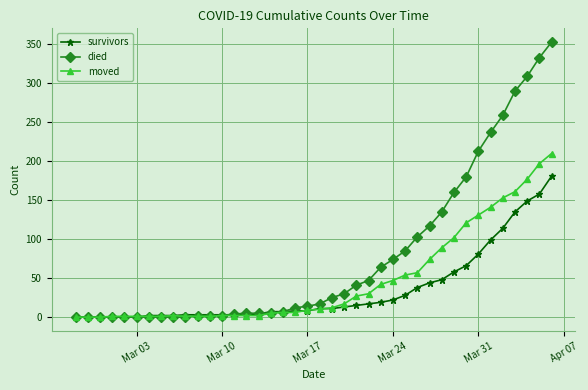

True or false: moved has more than 0 interior local peaks.

True